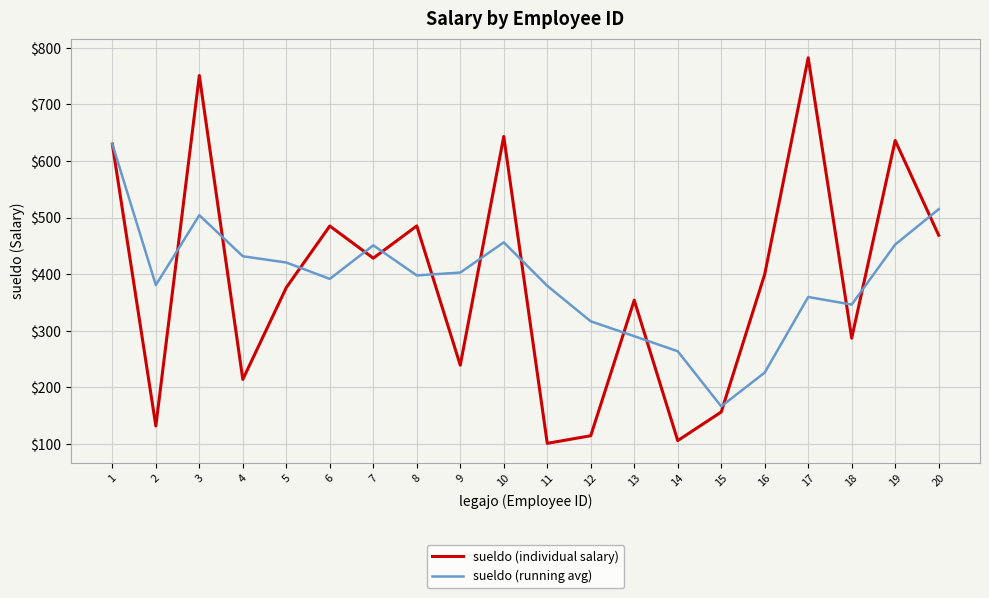

The value of sueldo (individual salary) at 6 is 485.1. True or false?

True